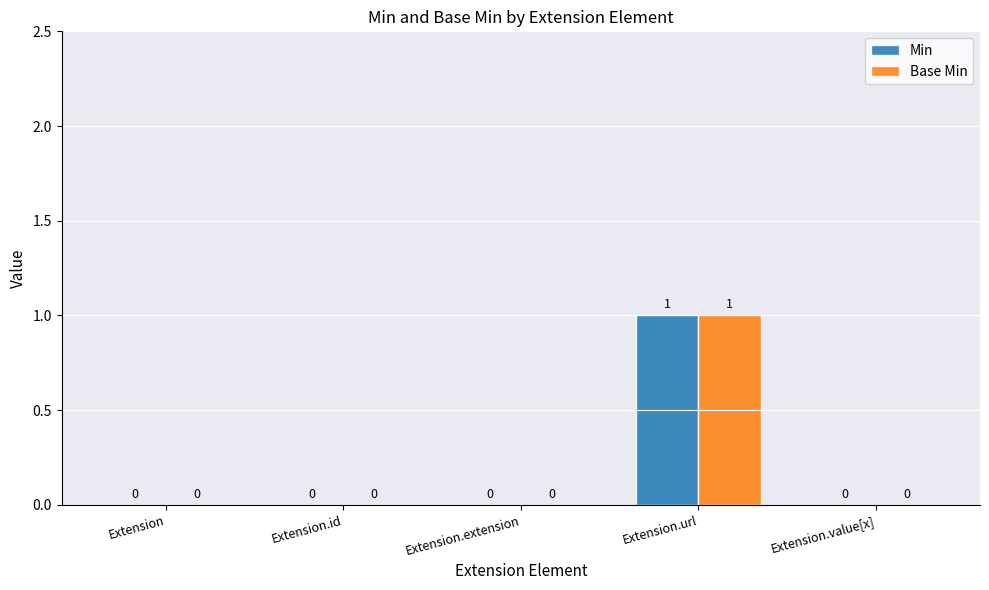

Which label corresponds to the largest value in the chart?

Extension.url